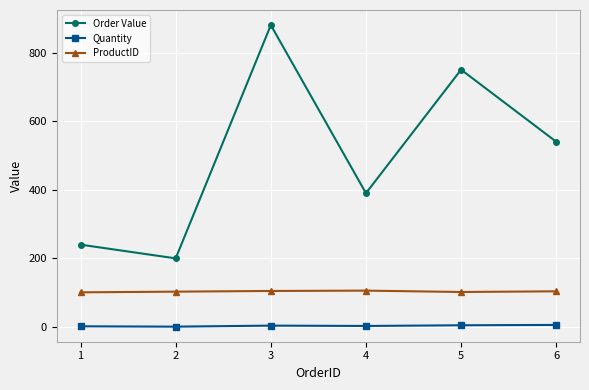

Is the value of Order Value at 3 greater than the value of Quantity at 1?

Yes